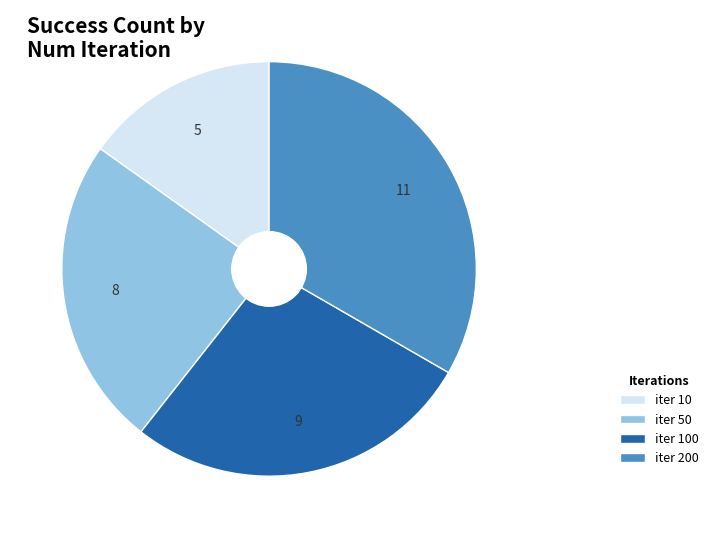

Is there a majority slice in this chart?

No